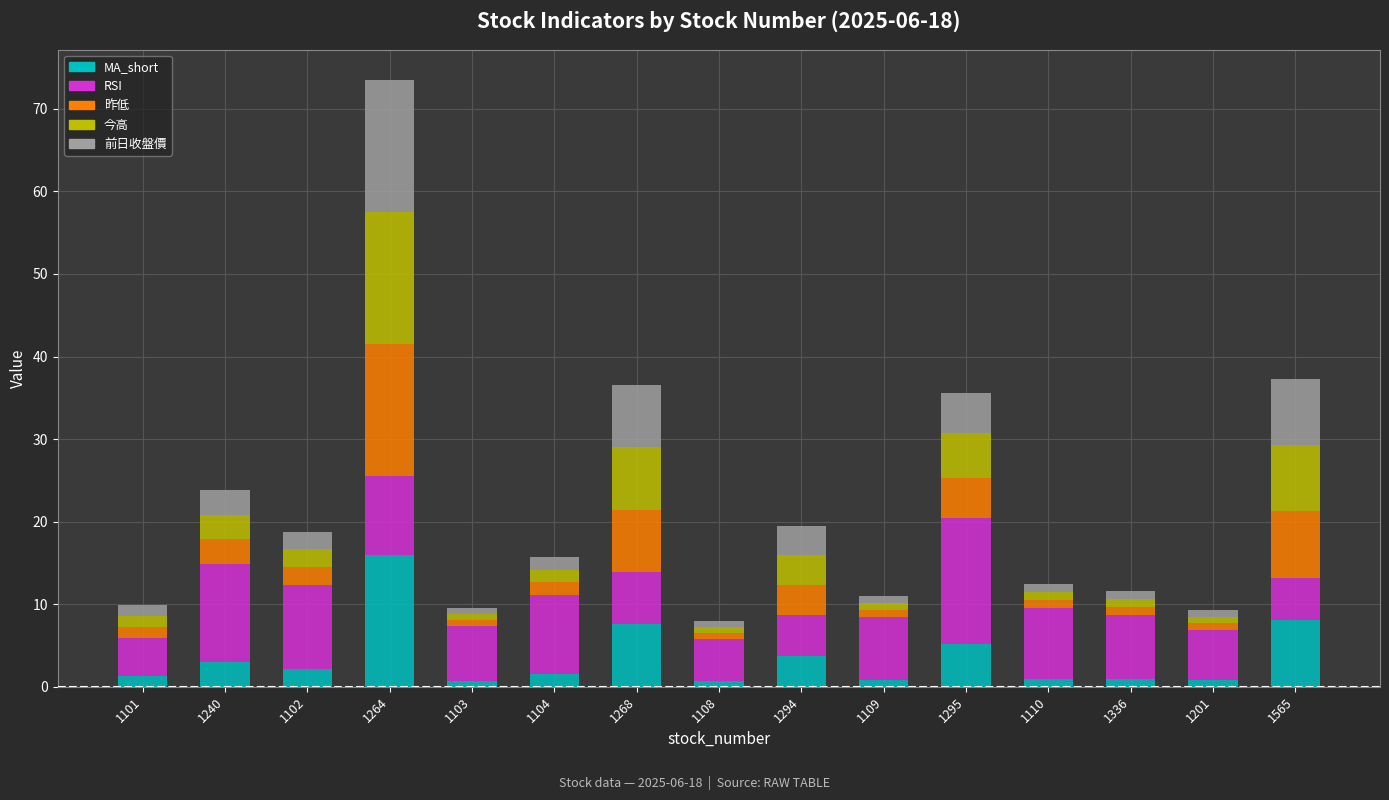

What is the total value across all series at 1102?

18.8